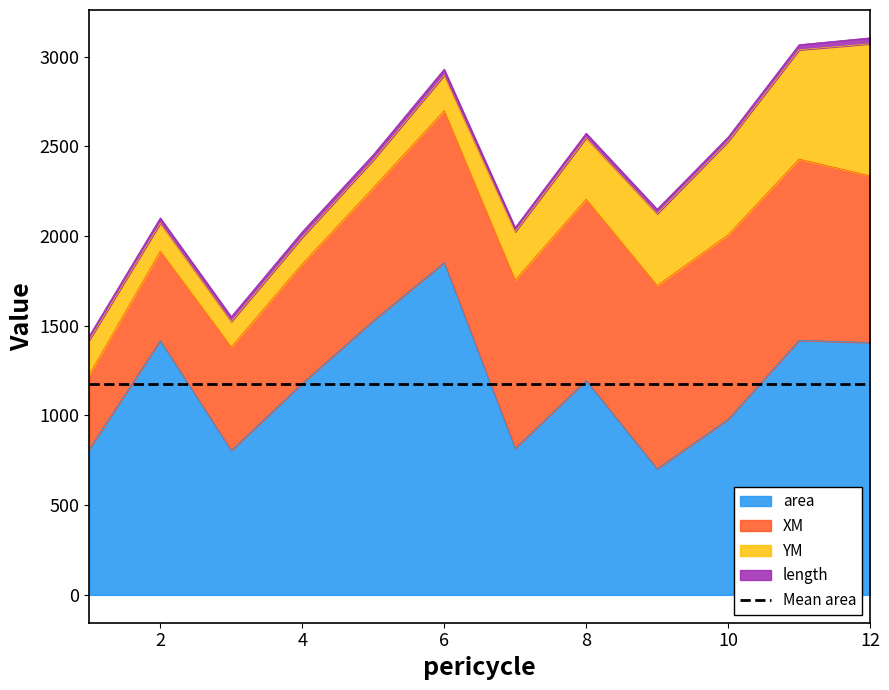

Which has a higher value, 10 or 2?

2